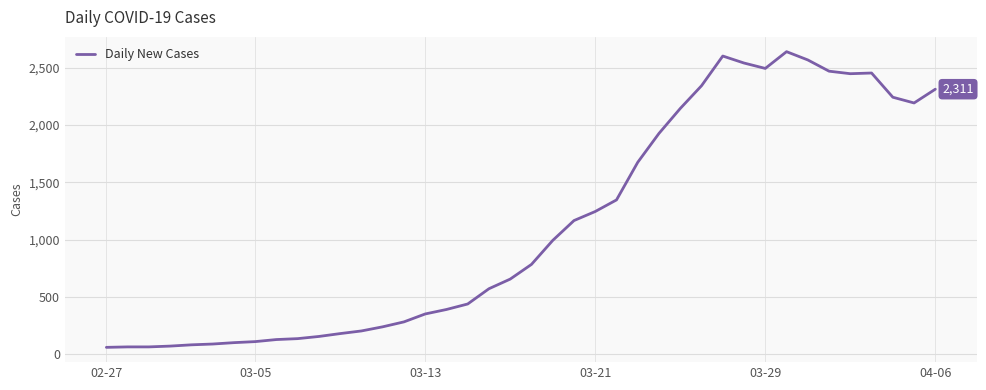

How many distinct data groups are displayed?

1